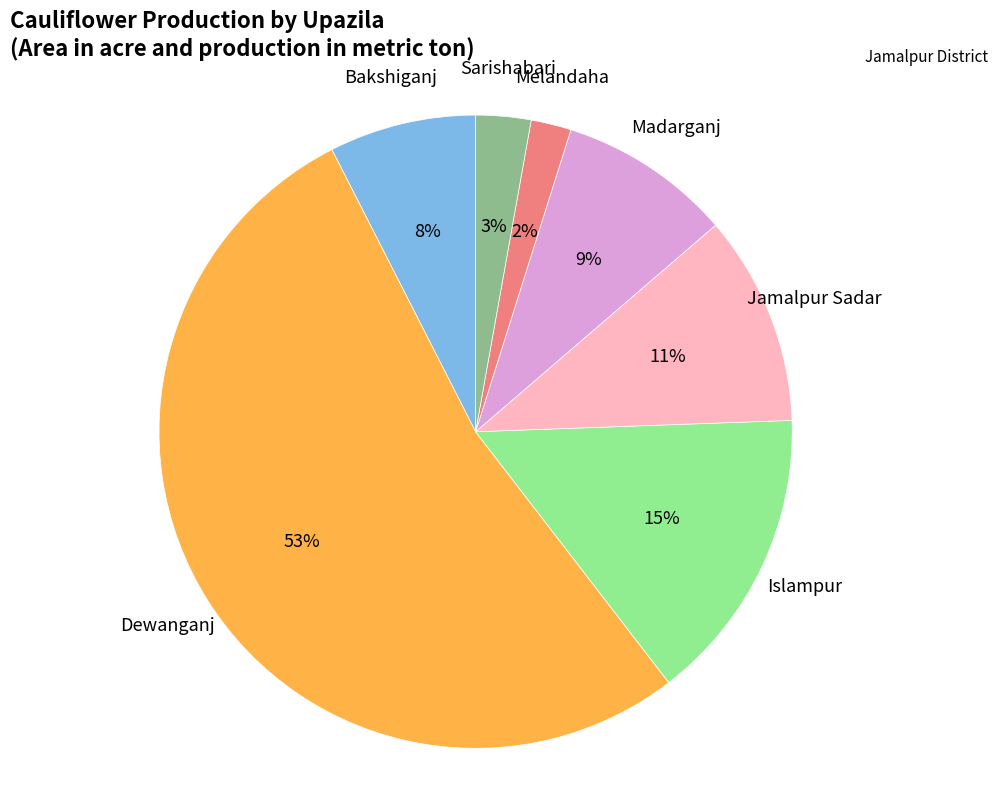

Does any single category account for the majority?

Yes